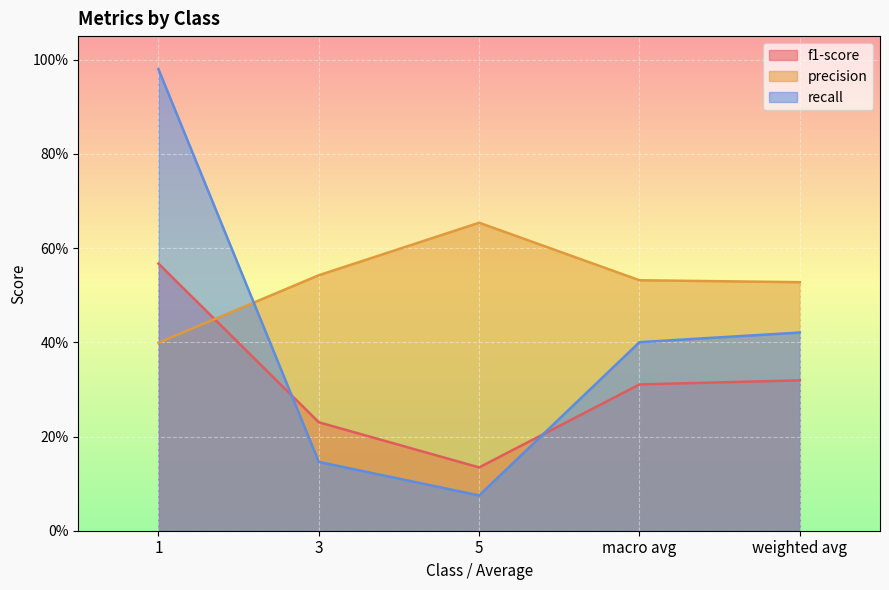

How many lines are shown in the chart?

3